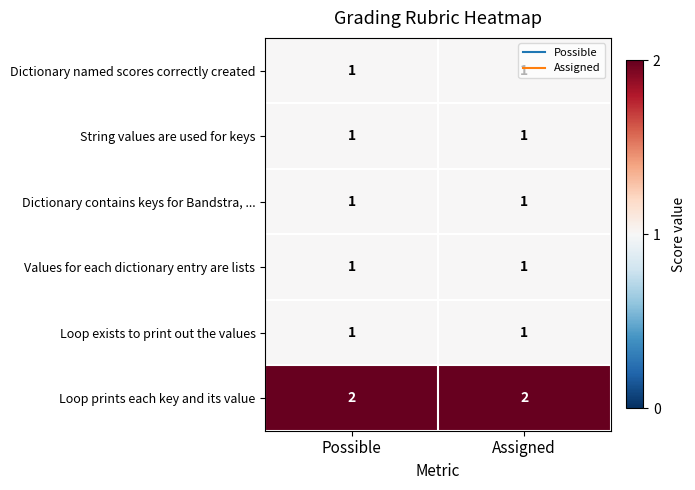

What is the minimum value shown in the chart?

1